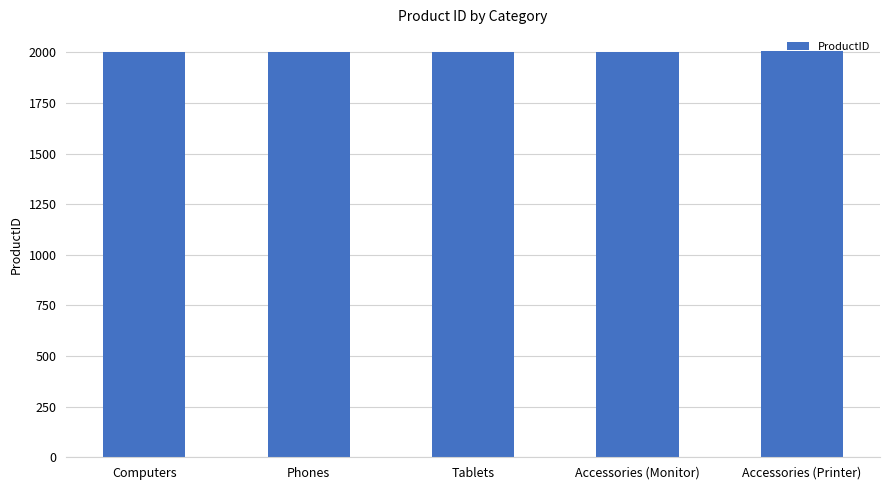

What is the approximate value at Computers?

2001